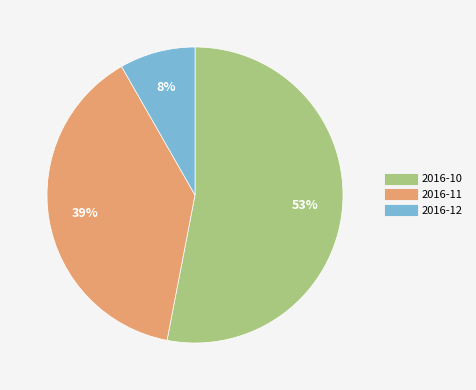

Between 2016-11 and 2016-12, which is larger?

2016-11